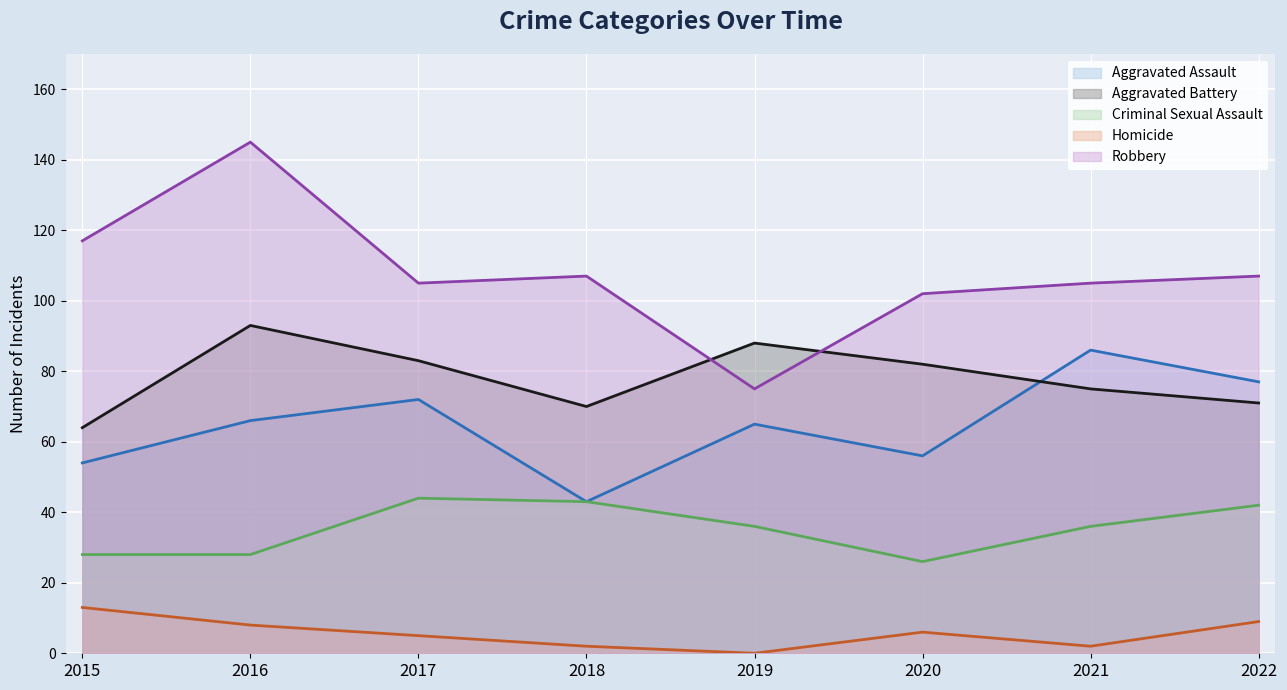

Which category has the highest value across all series?

2016